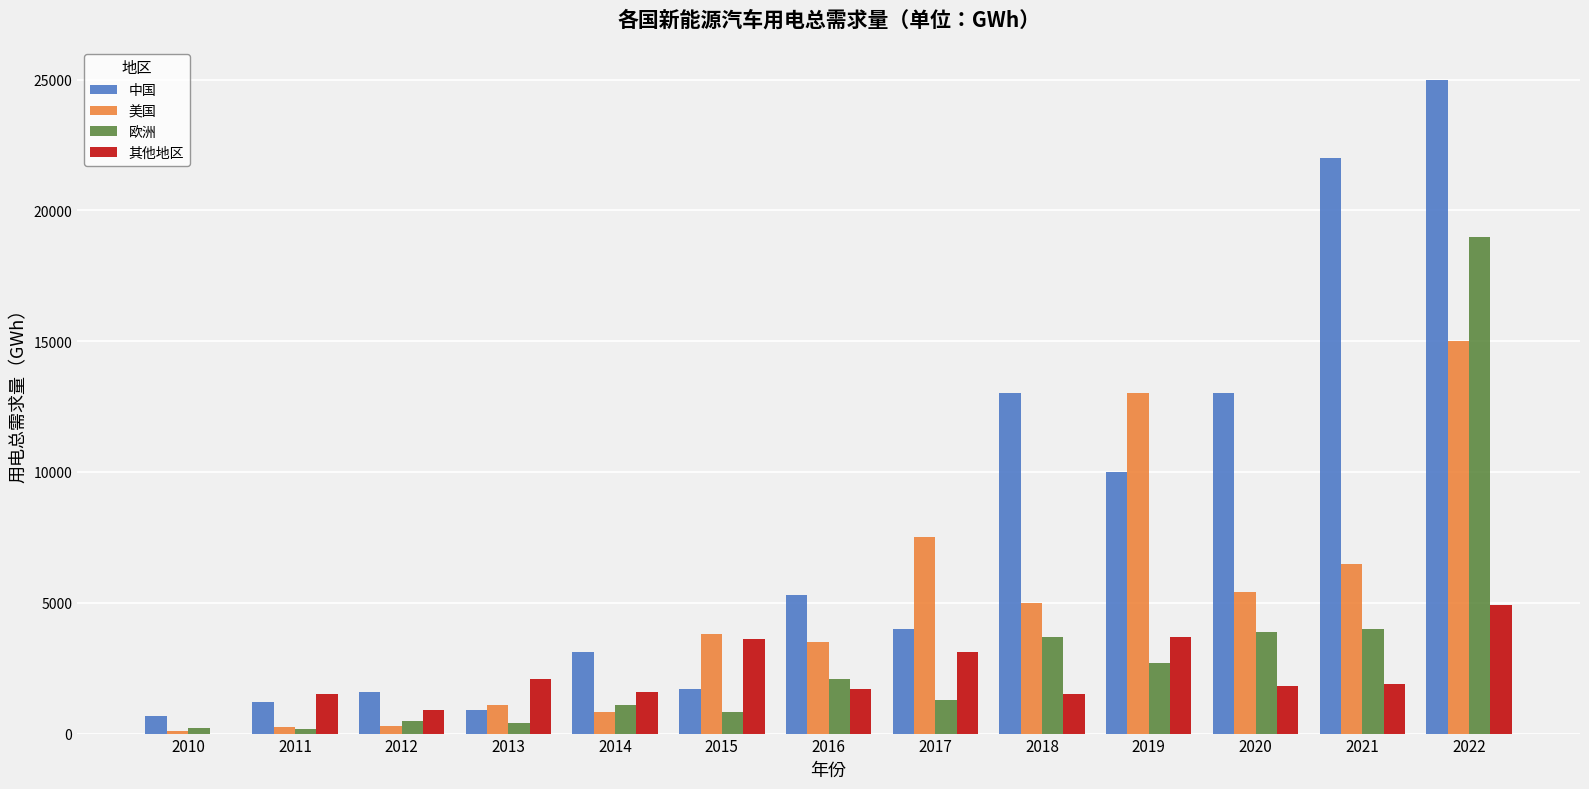

The value of 中国 at 2015 is 1700. True or false?

True